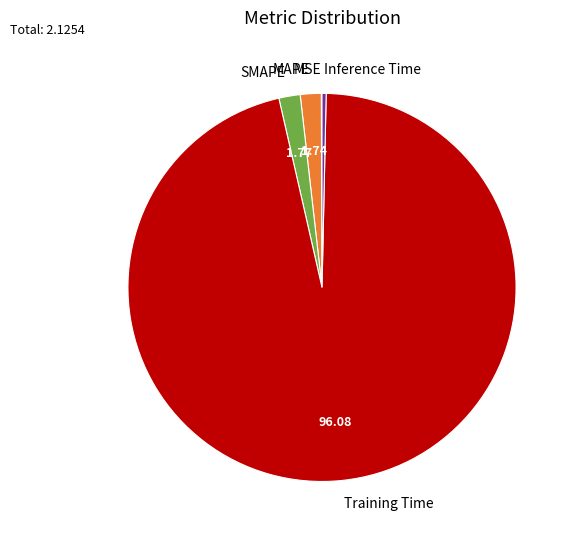

Between Training Time and SMAPE, which is larger?

Training Time